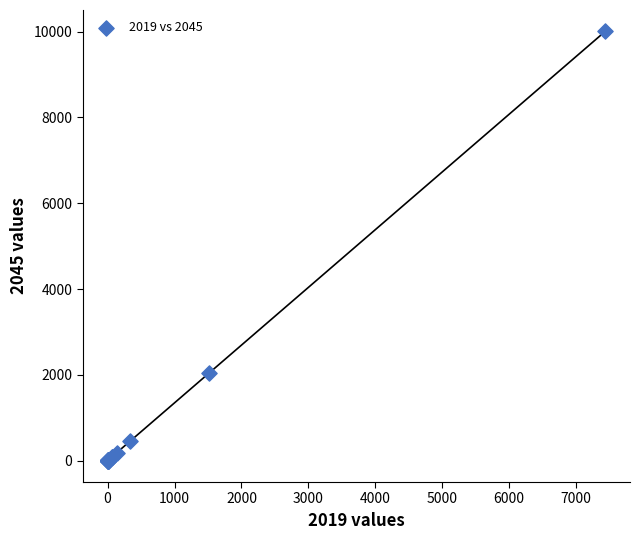

What Y value in the scatter plot is closest to 5003?

2036.7